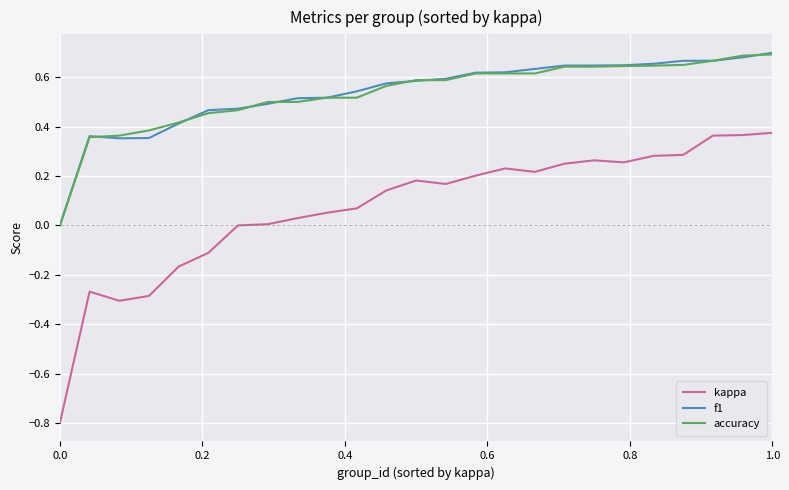

True or false: kappa and accuracy intersect in this chart.

False